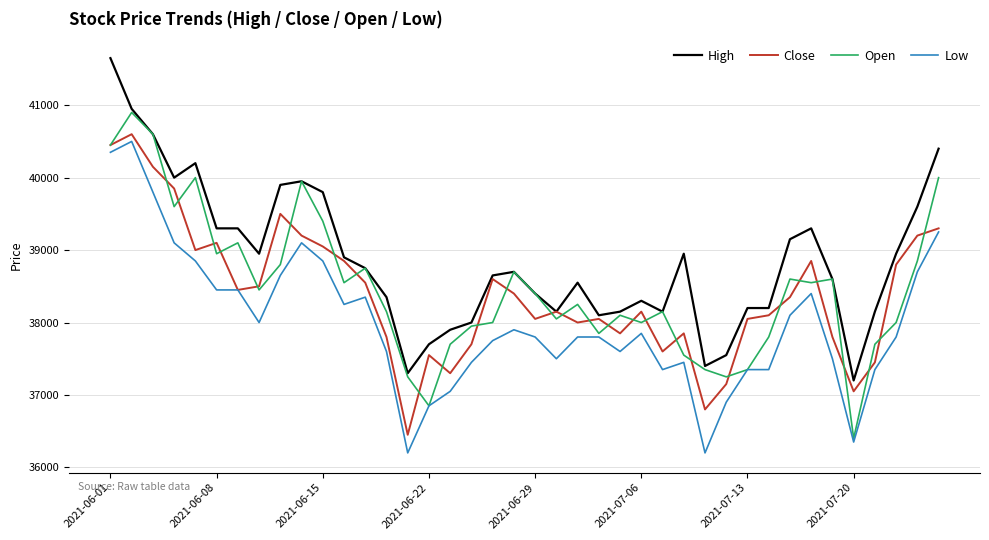

What is the smallest value displayed?

36200